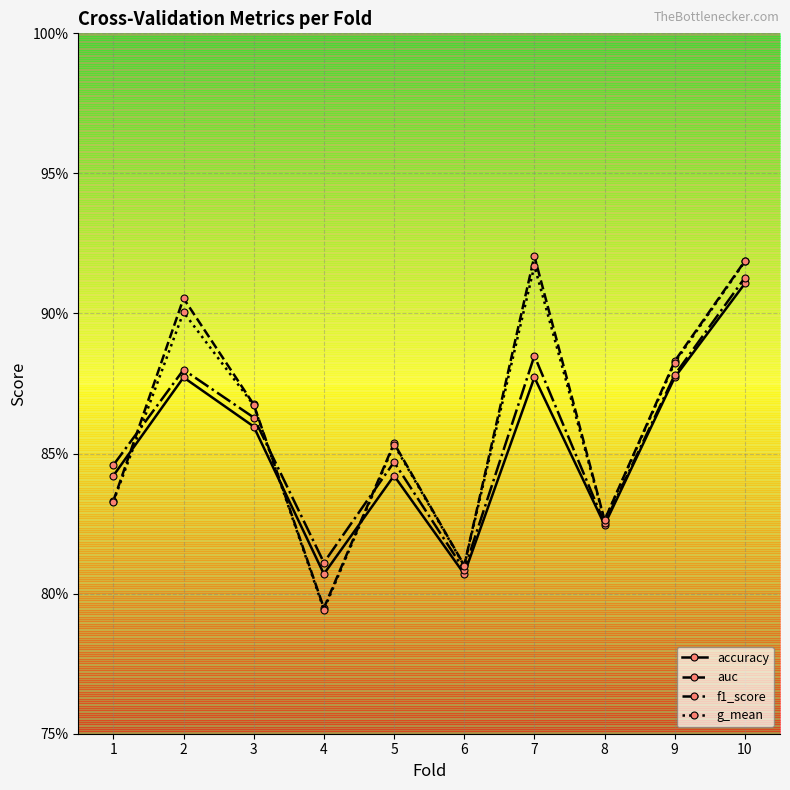

At which label does accuracy reach its peak?

10